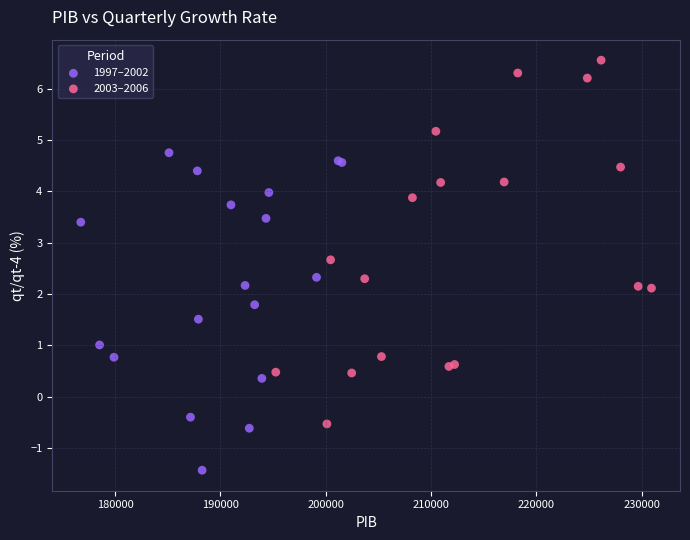

Which series contains the highest Y value?

2003–2006